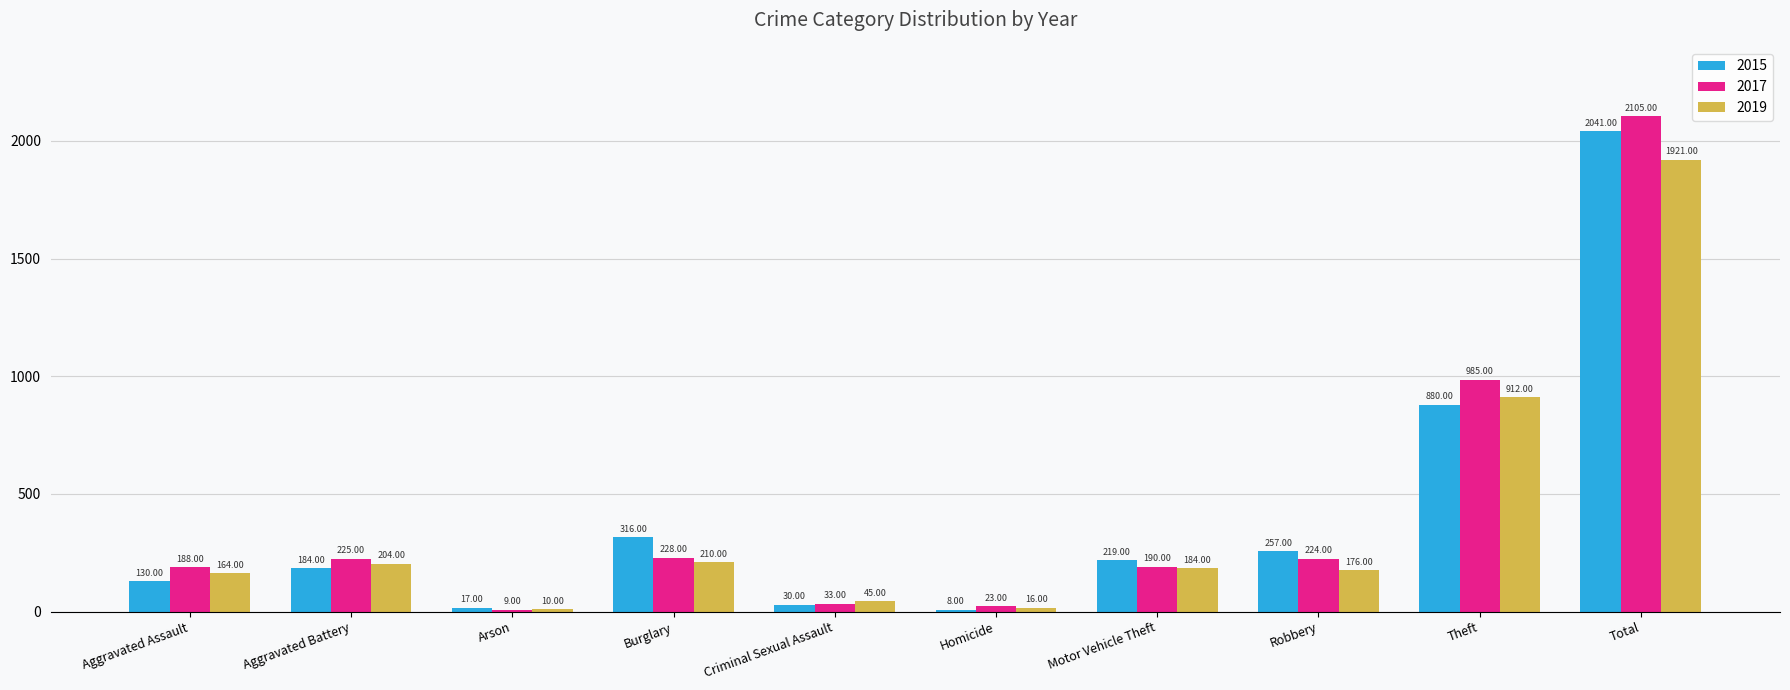

Are the bars grouped side by side (vs. stacked)?

Yes